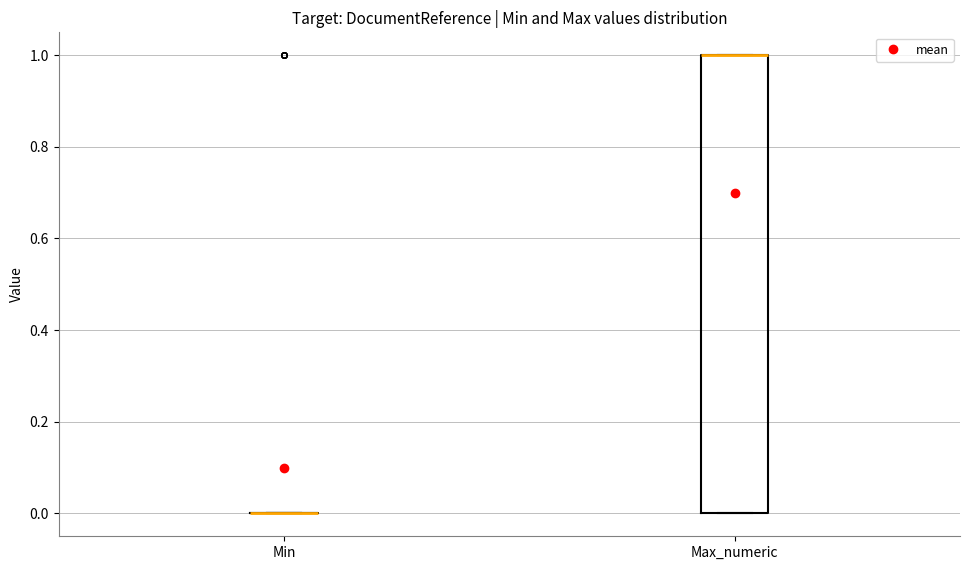

Where is the lower edge of the box for Max_numeric on the y-axis? The values are not printed on the chart, so give them approximately, as read against the axis.

0